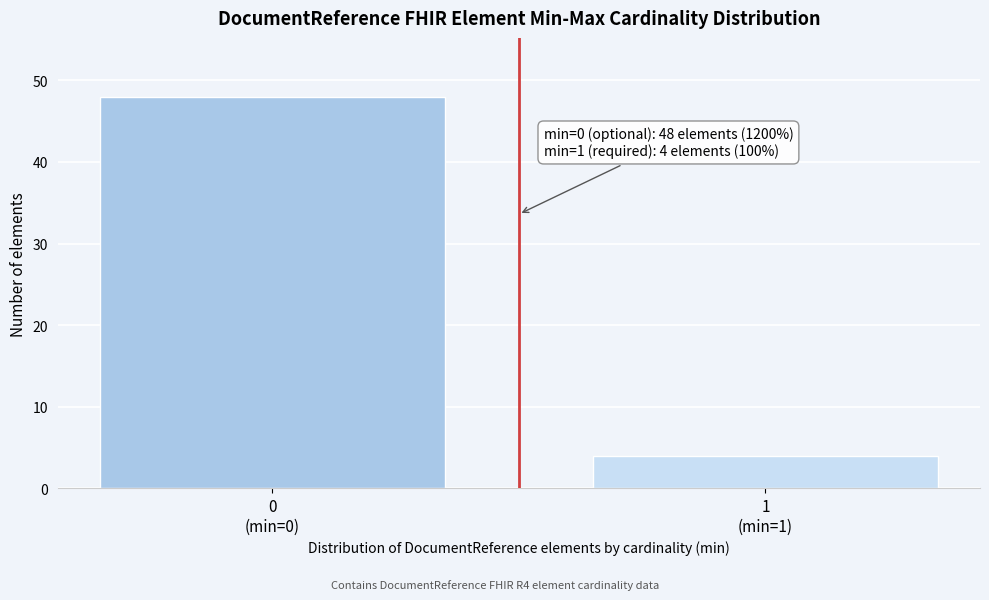

Reading left to right, extract all data points from this chart.

48	4